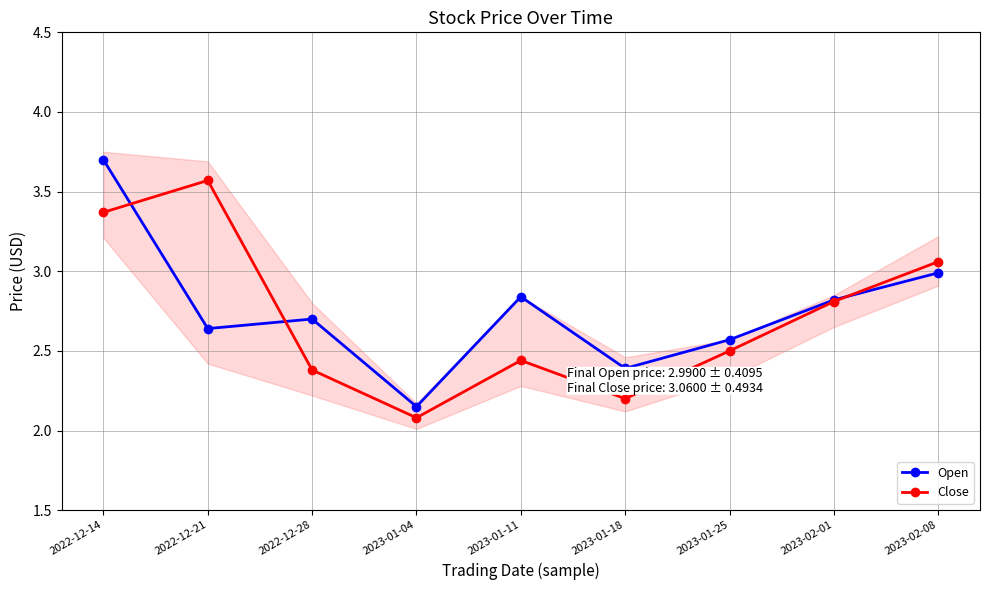

Reading left to right, list all the values displayed in this chart.

Open: 2022-12-14=3.7	2022-12-21=2.6	2022-12-28=2.7	2023-01-04=2.1	2023-01-11=2.8	2023-01-18=2.4	2023-01-25=2.6	2023-02-01=2.8	2023-02-08=3.0
Close: 2022-12-14=3.4	2022-12-21=3.6	2022-12-28=2.4	2023-01-04=2.1	2023-01-11=2.4	2023-01-18=2.2	2023-01-25=2.5	2023-02-01=2.8	2023-02-08=3.1